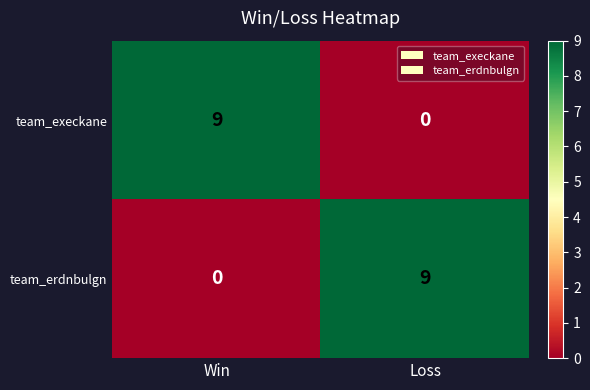

Rank the categories by team_execkane value from lowest to highest.

Loss, Win